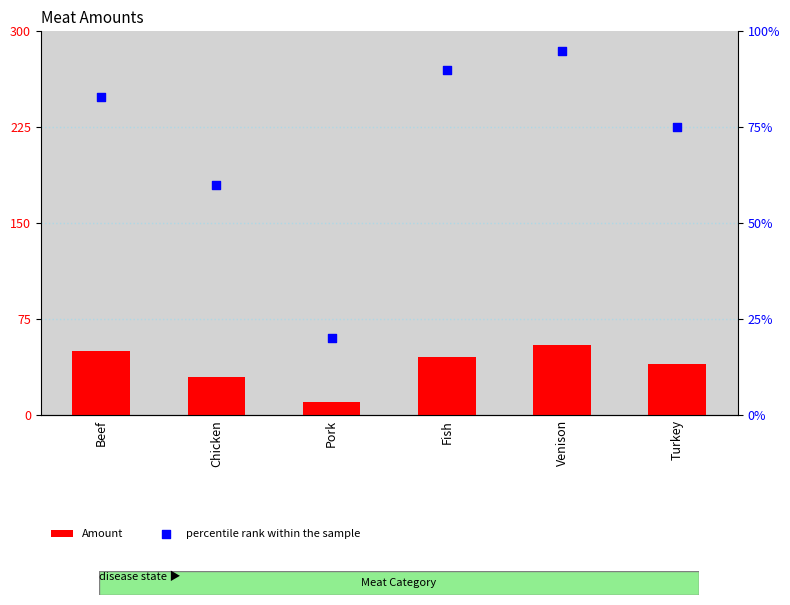

What are all the series names shown in the legend?

Amount, percentile rank within the sample